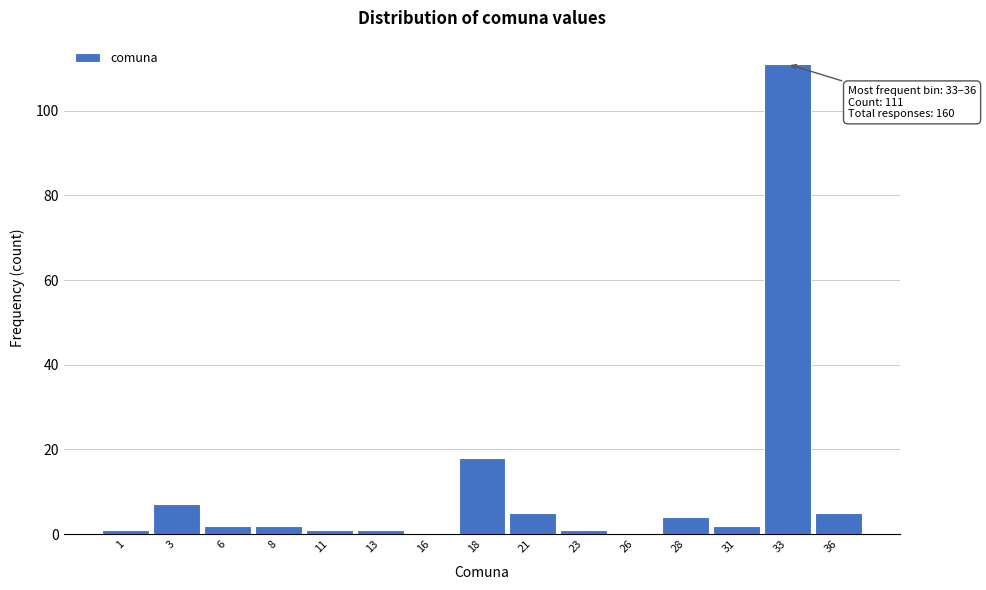

Reading left to right, extract all data points from this chart.

1=1	3=7	6=2	8=2	11=1	13=1	16=0	18=18	21=5	23=1	26=0	28=4	31=2	33=111	36=5